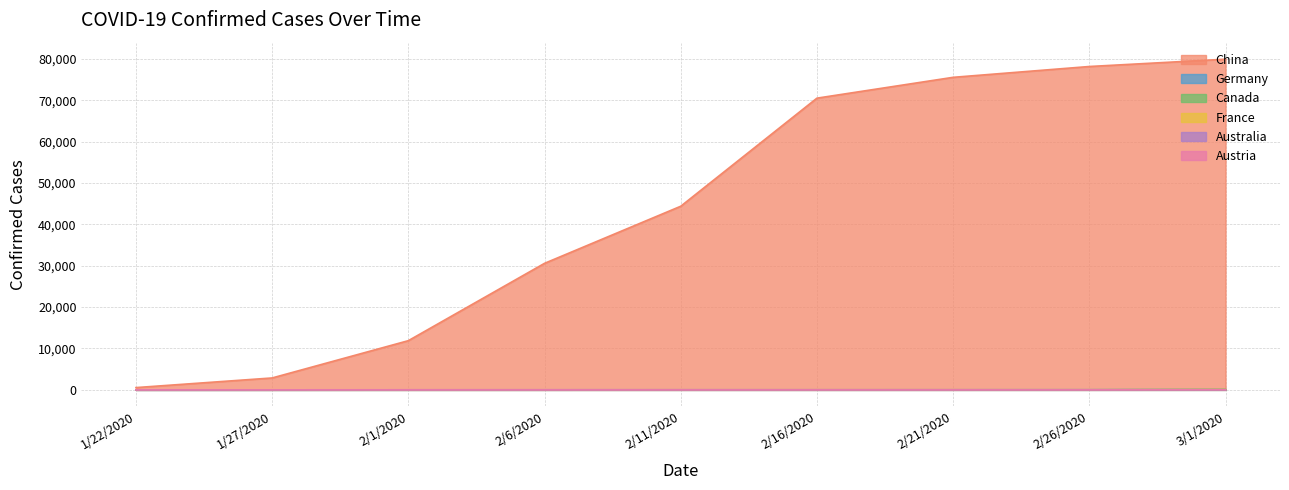

List the series in order of their peak value, lowest first.

Austria, Canada, Australia, Germany, France, China